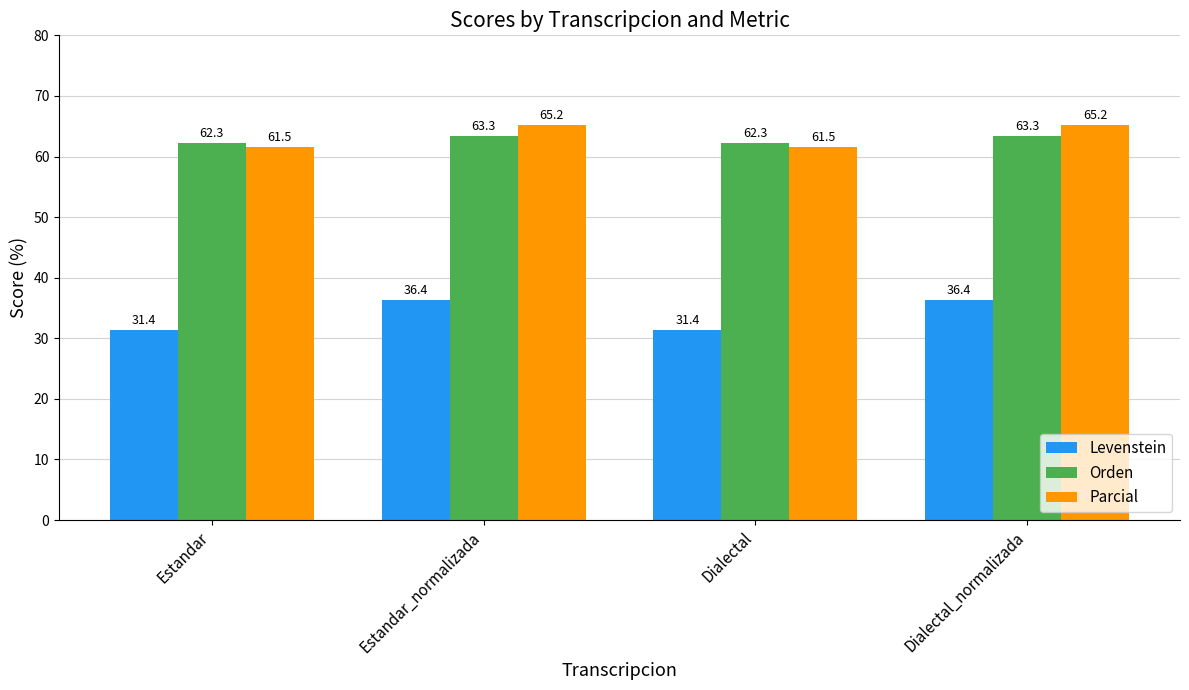

At which label does Orden first exceed 63?

Estandar_normalizada